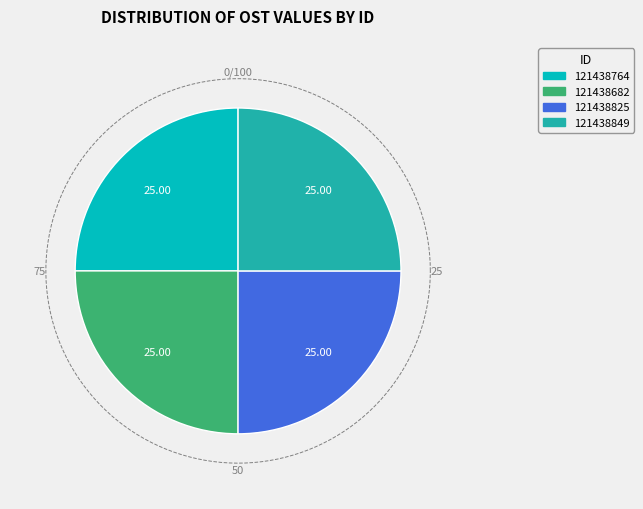

How many slices are in this pie chart?

4